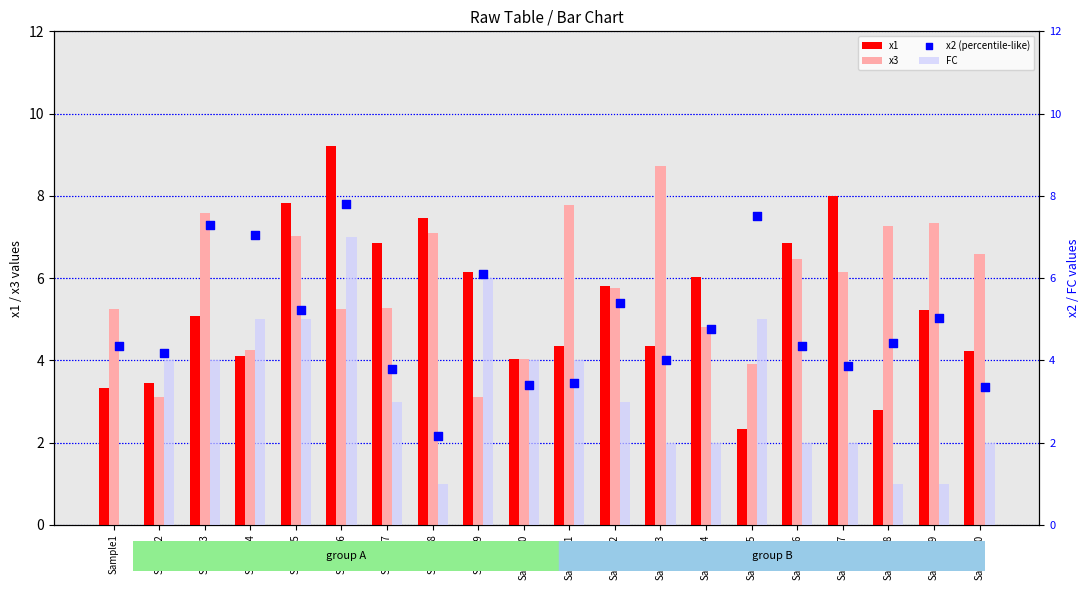

Which series contains the highest Y value?

x1